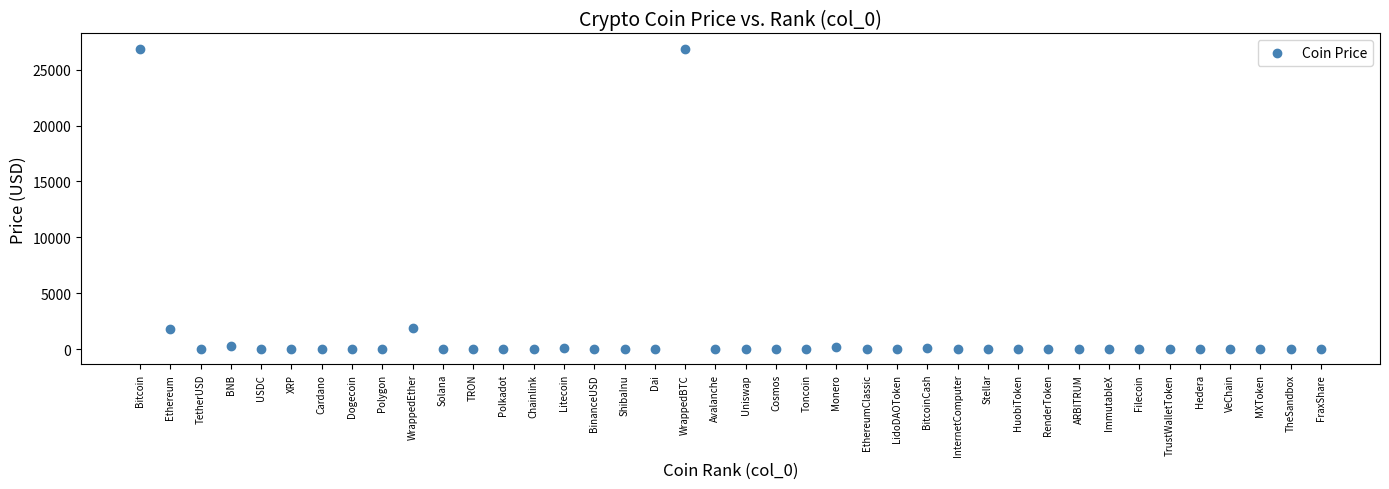

What is the range of Y values (max minus min)?

26889.2